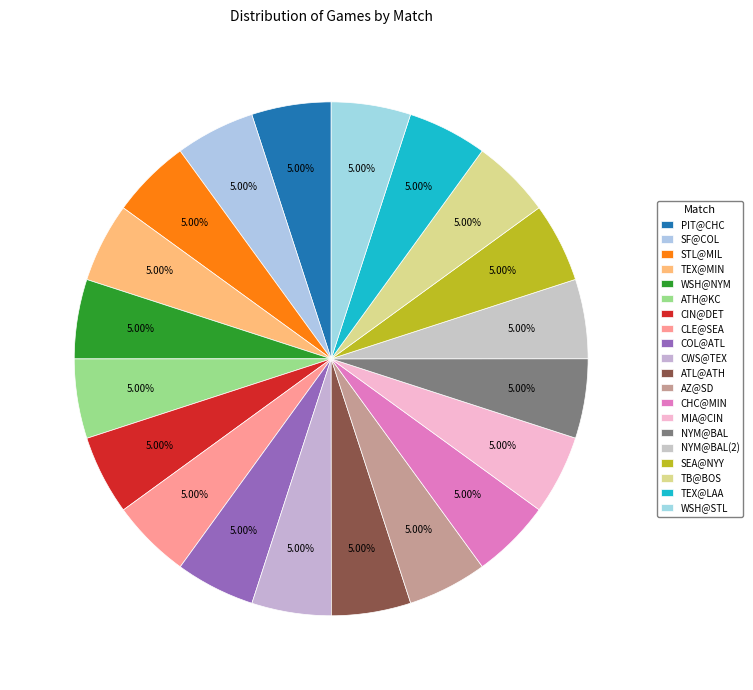

How many slices are in this pie chart?

20